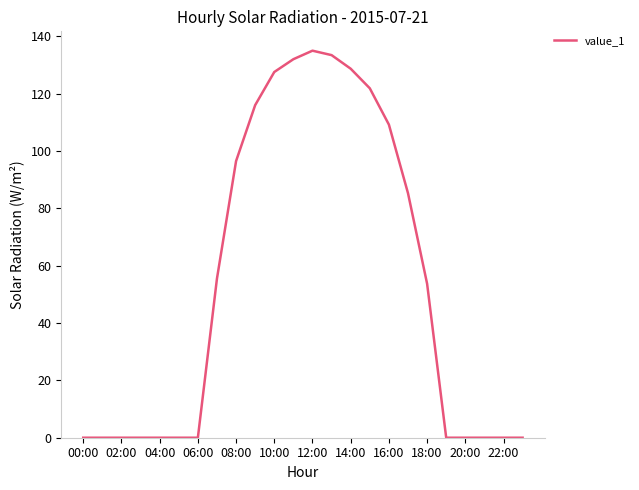

What is the greatest value displayed?

135.0